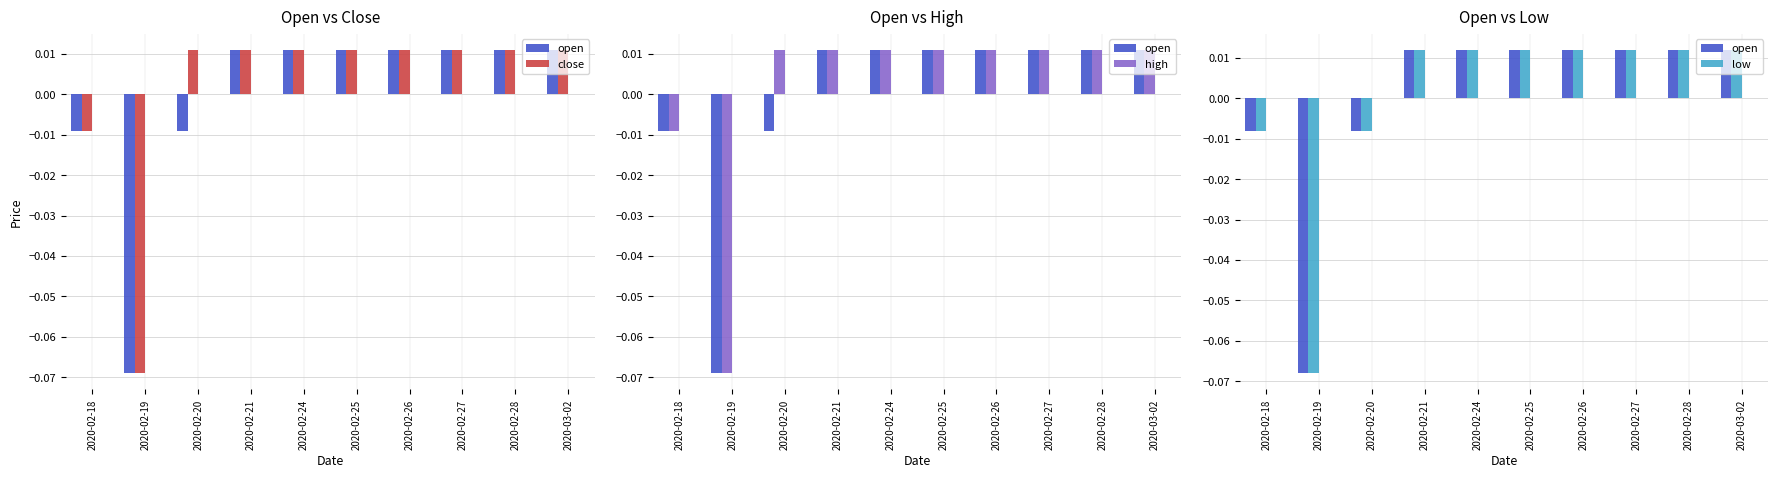

List the labels in order of close value, largest first.

2020-02-20, 2020-02-21, 2020-02-24, 2020-02-25, 2020-02-26, 2020-02-27, 2020-02-28, 2020-03-02, 2020-02-18, 2020-02-19